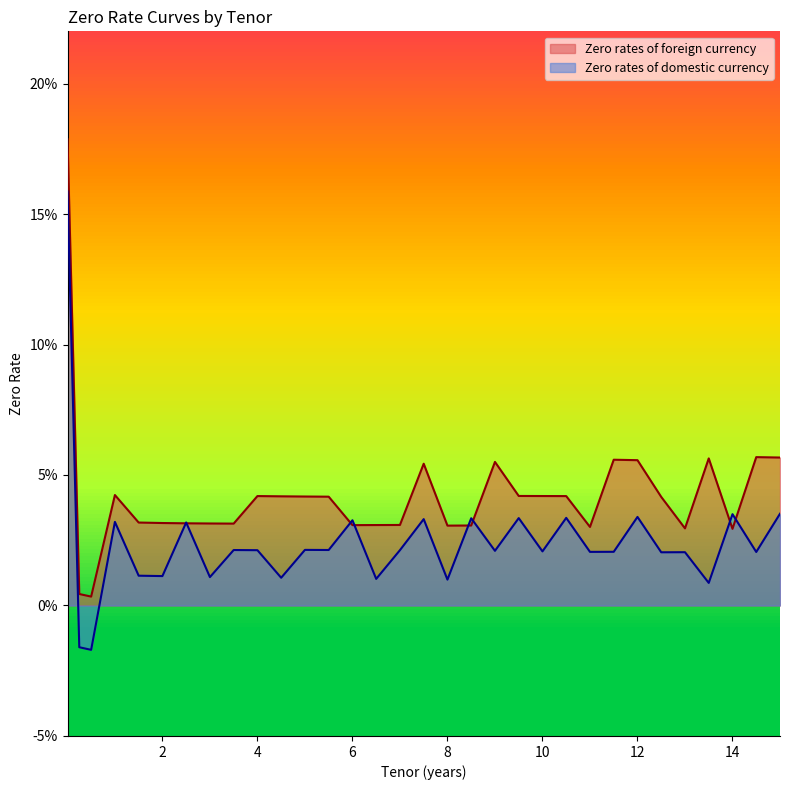

List the series in order of their overall mean, lowest first.

Zero rates of domestic currency, Zero rates of foreign currency